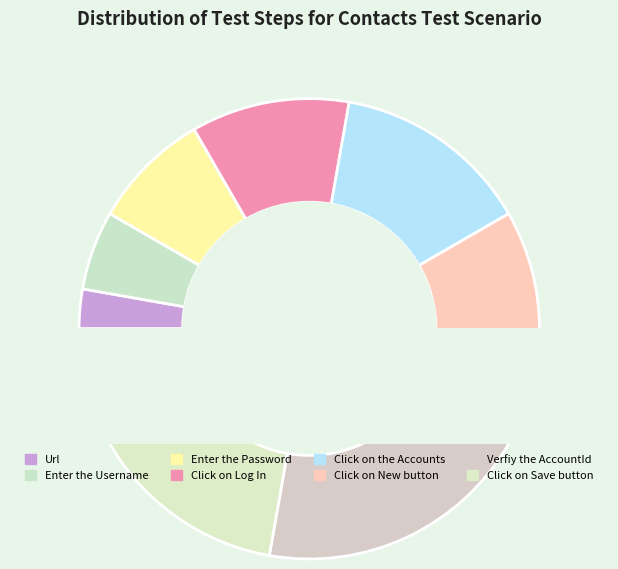

What is the total percentage of Click on New button and Click on Log In?

27.8%